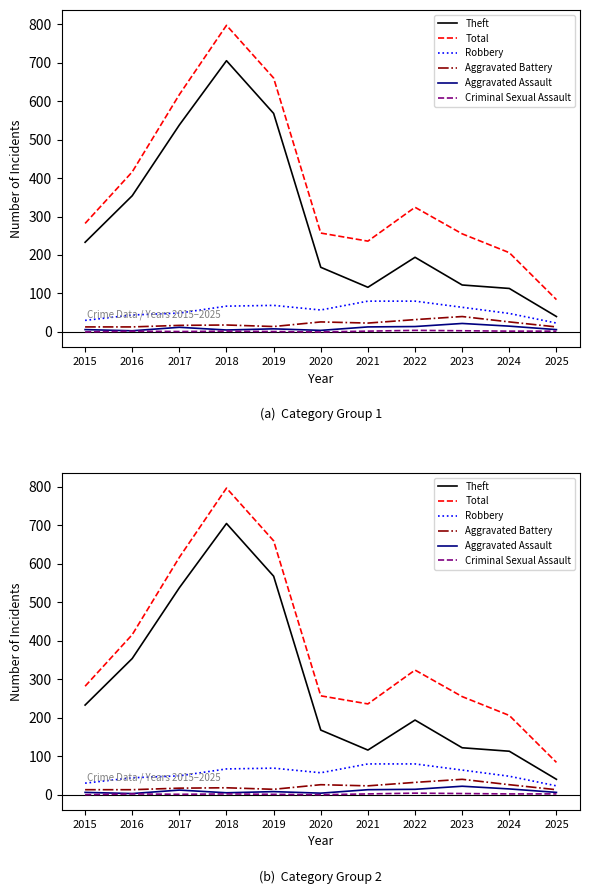

True or false: Aggravated Assault has more than 1 interior local peaks.

True